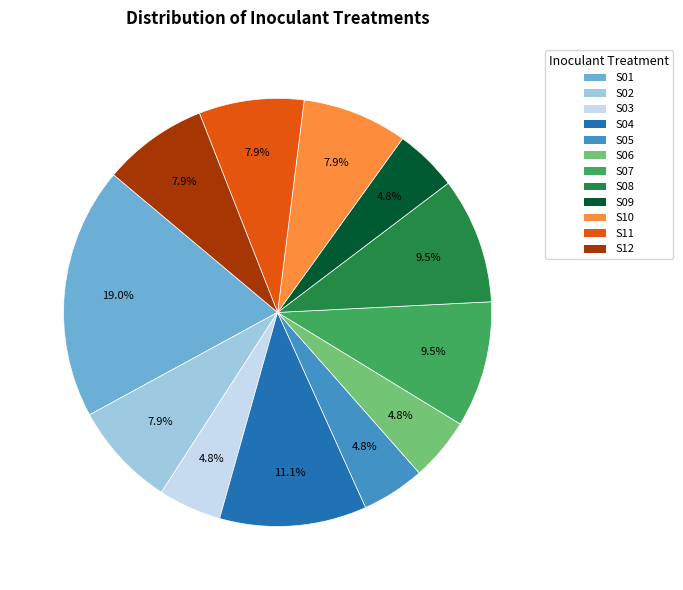

Count the number of slices in the pie.

12